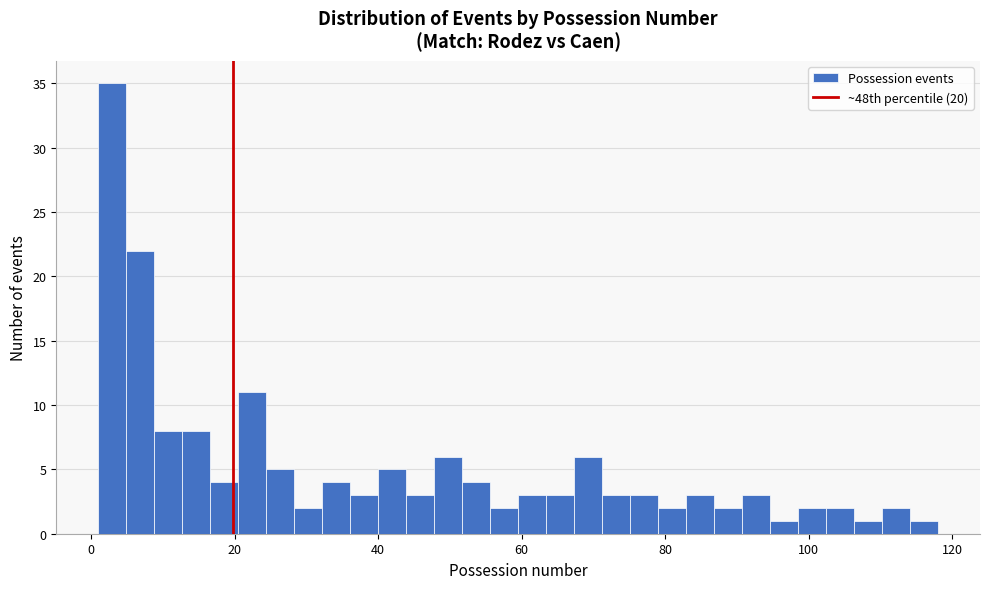

Read against the x-axis, roughly where is the centre of the tallest bar?

2